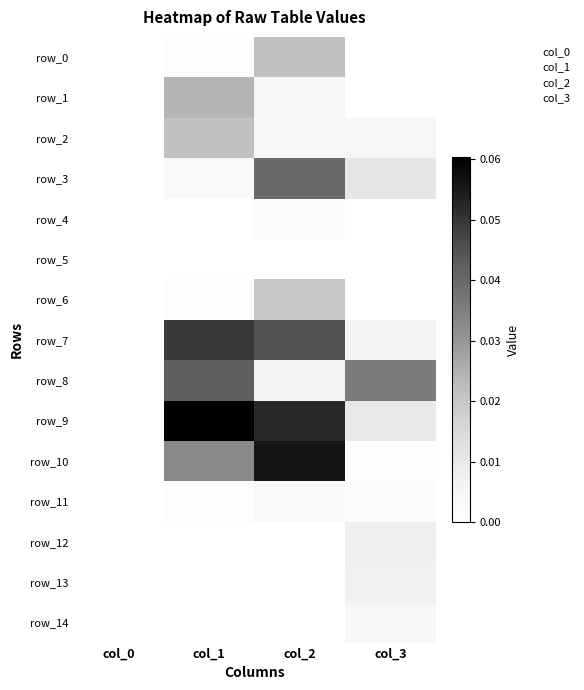

At how many categories does at least one series exceed 0?

3